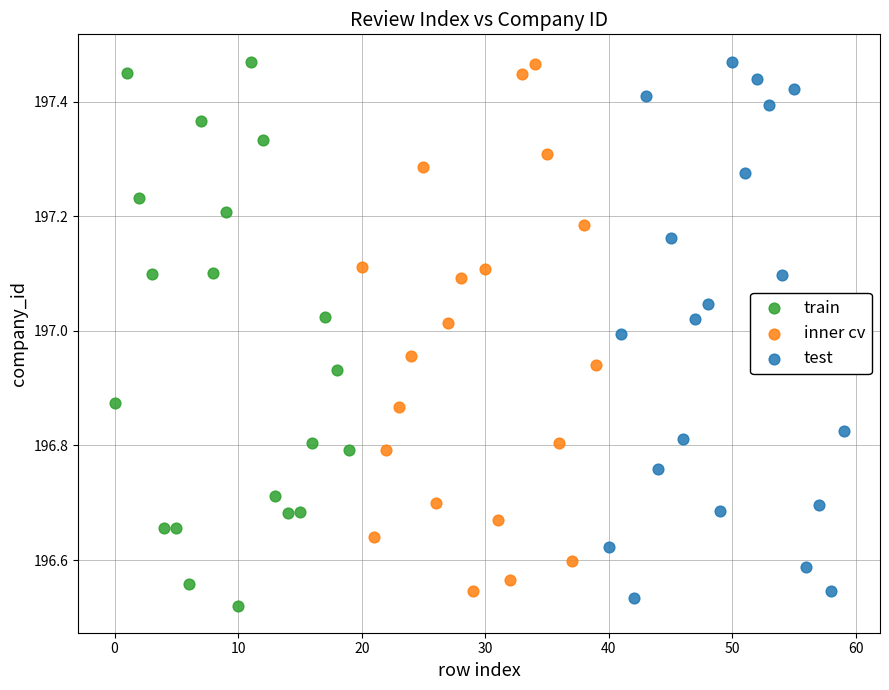

Which series has the widest spread of Y values?

train